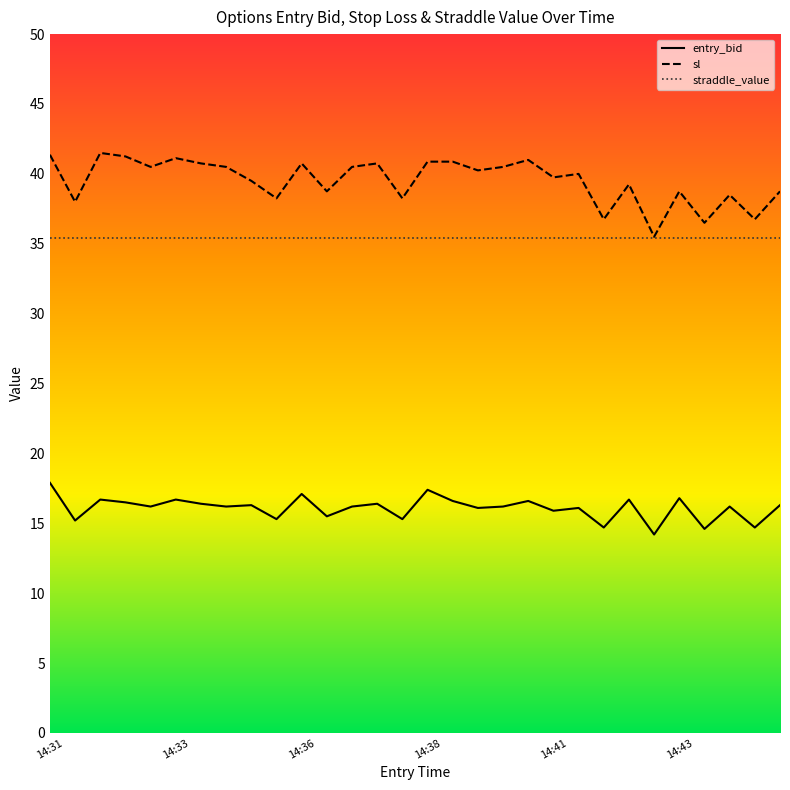

True or false: entry_bid and straddle_value cross at least once.

False